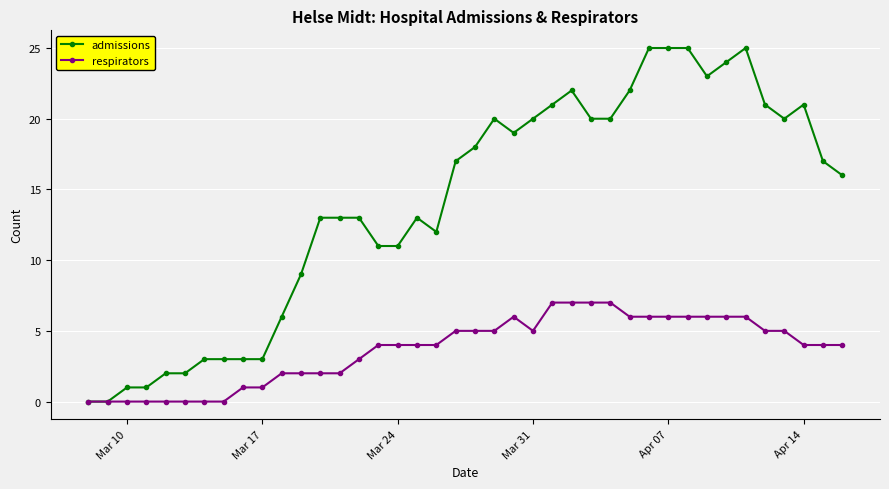

What is the value of the admissions point at the 36th from the left?

21